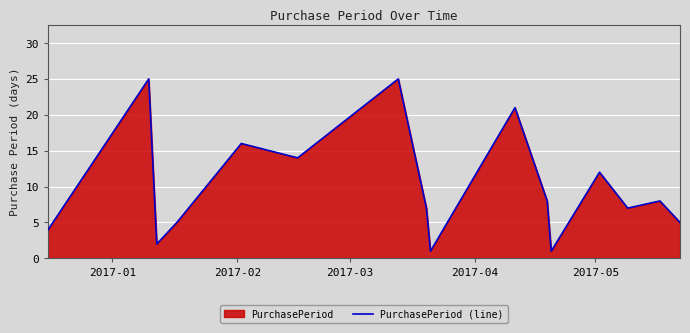

What is the difference between the maximum and minimum values?

24